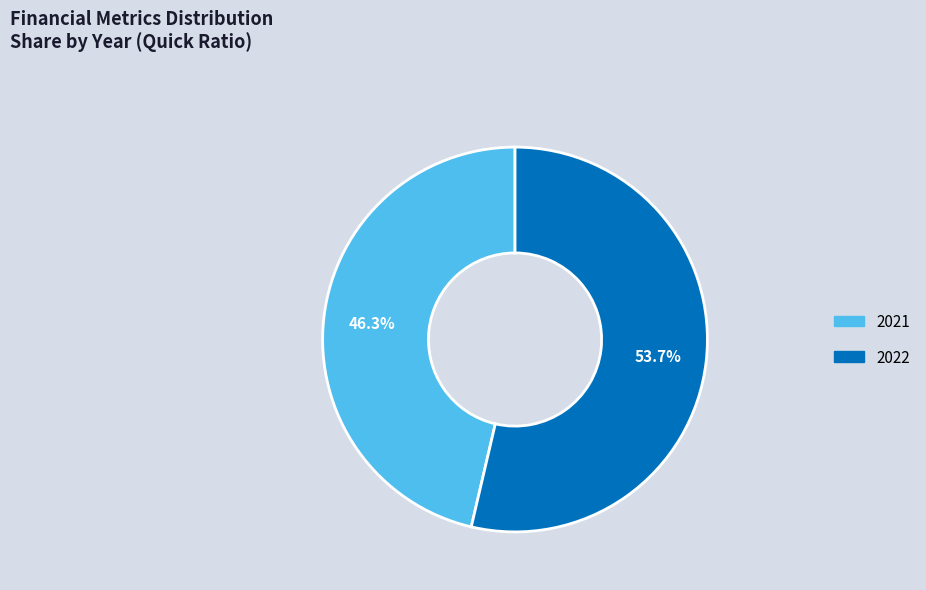

To the nearest percent, what is the difference between the 2021 and 2022 slice percentages?

7%